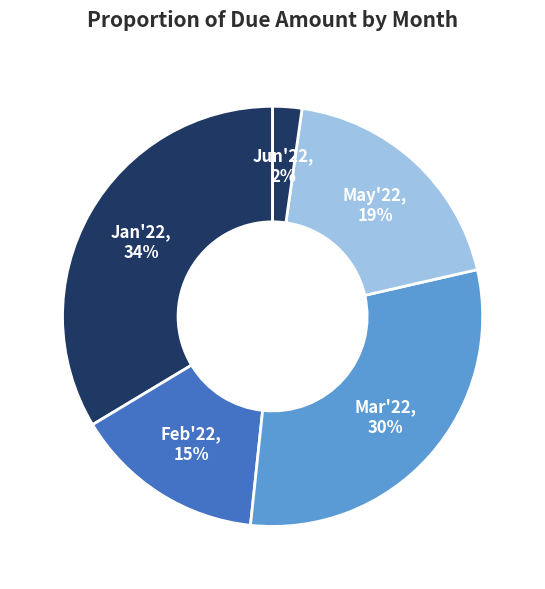

Count the number of slices in the pie.

5